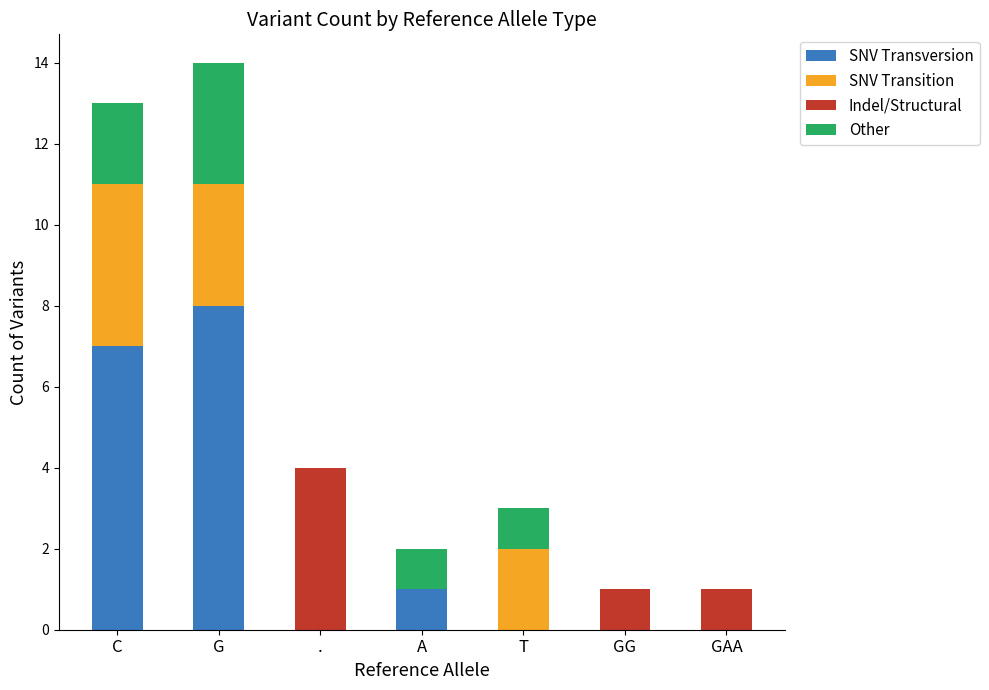

What is the total value across all series at G?

14